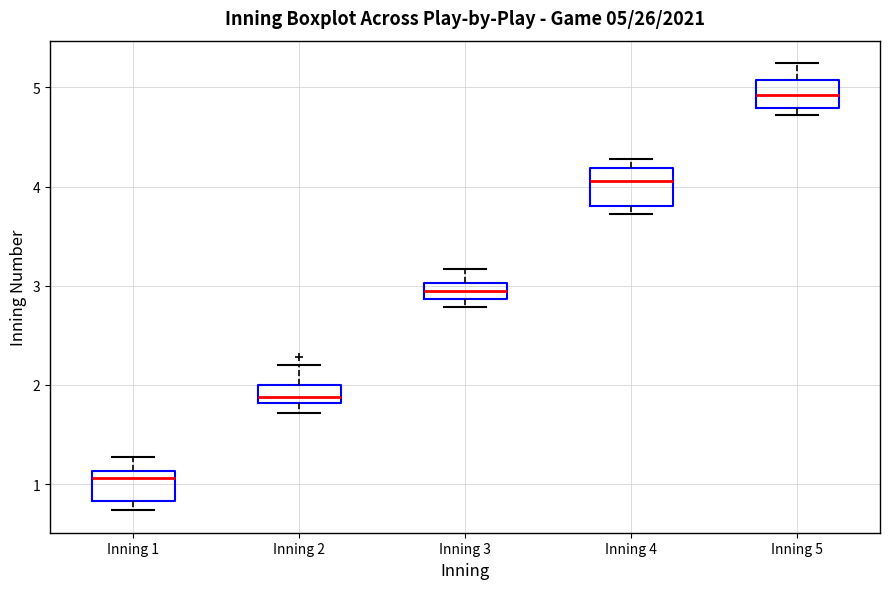

Which box's median line is the highest?

Inning 5